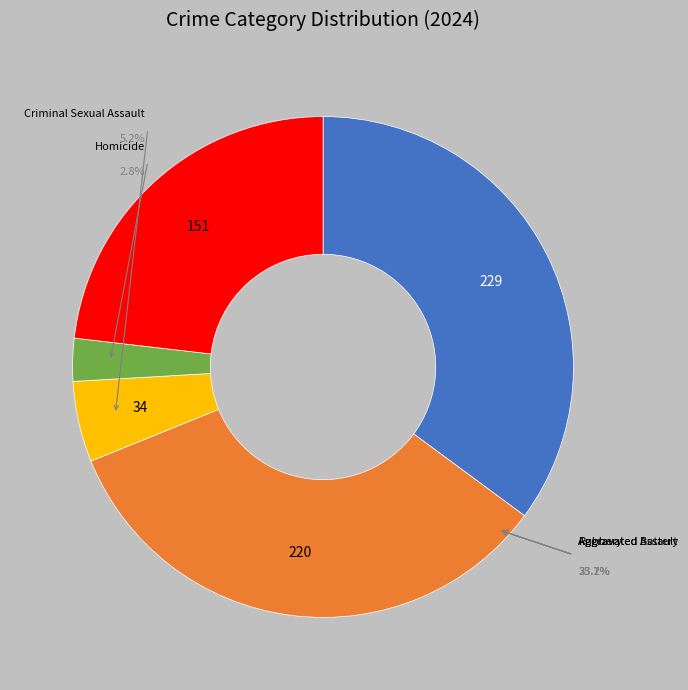

What percentage do Criminal Sexual Assault and Homicide together represent?

8.0%